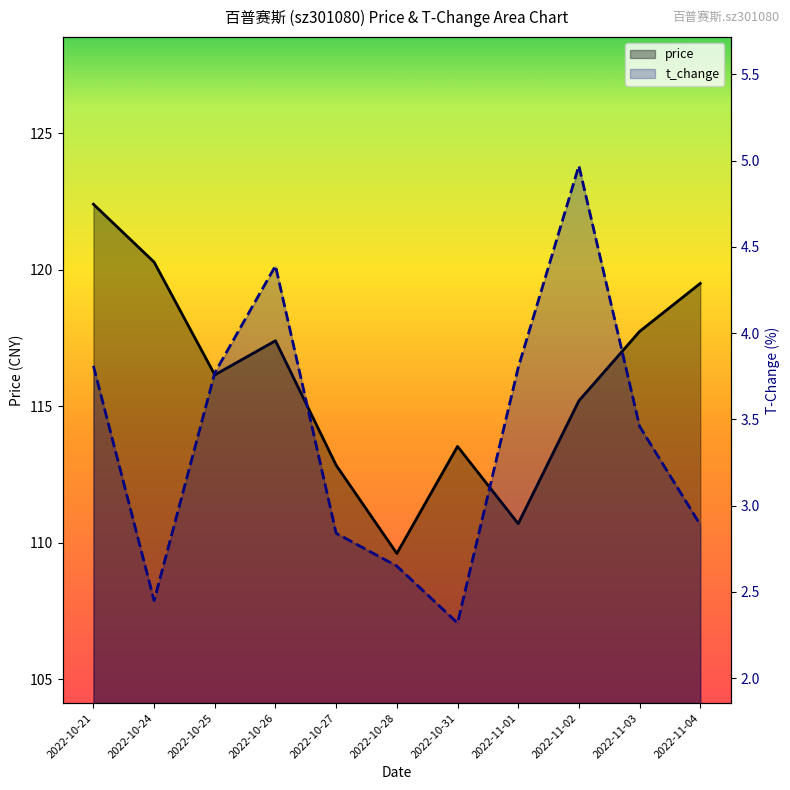

How many values in the t_change series are below 3?

5